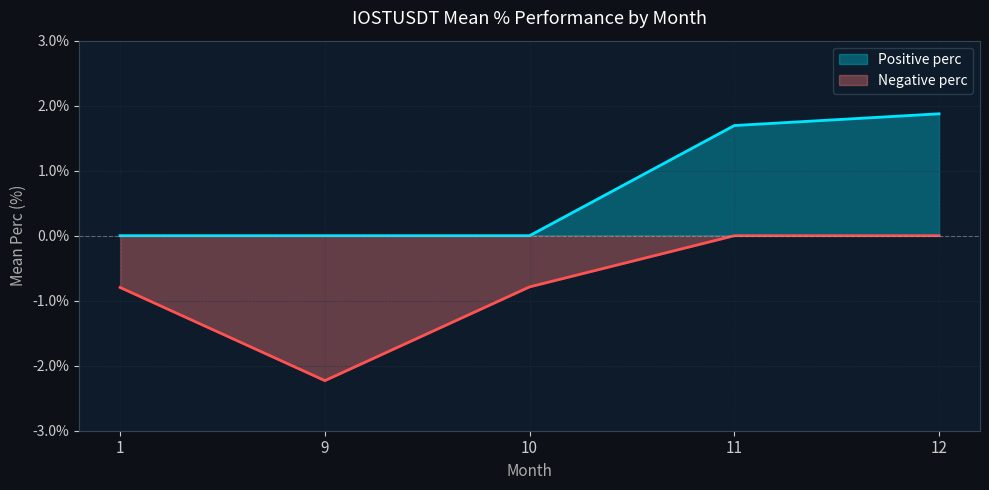

The Positive perc series shows 0.5 at 11. True or false?

False